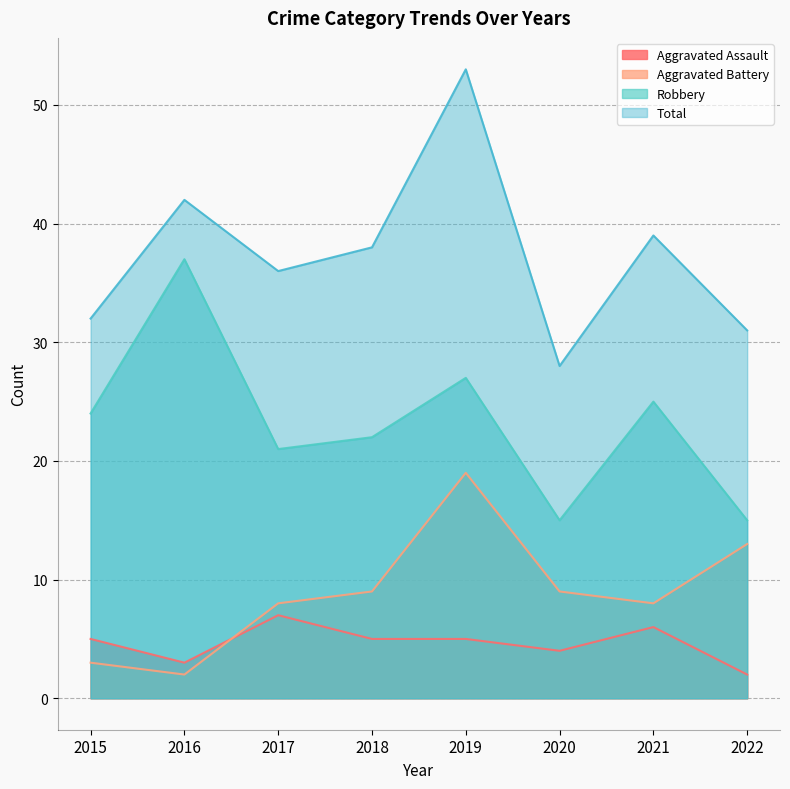

At which category does the chart reach its minimum across all series?

2022